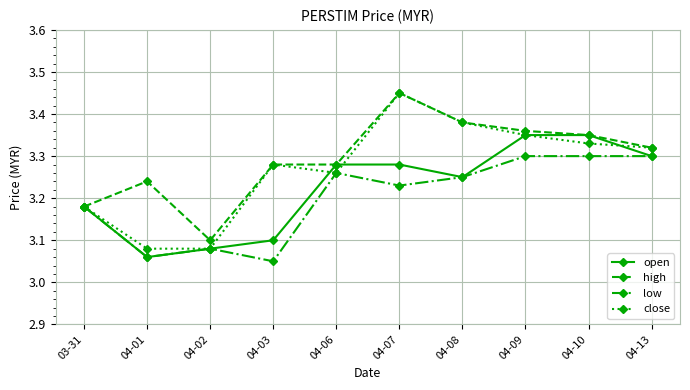

What is the sum of the high values at 04-09 and 04-02?

6.5